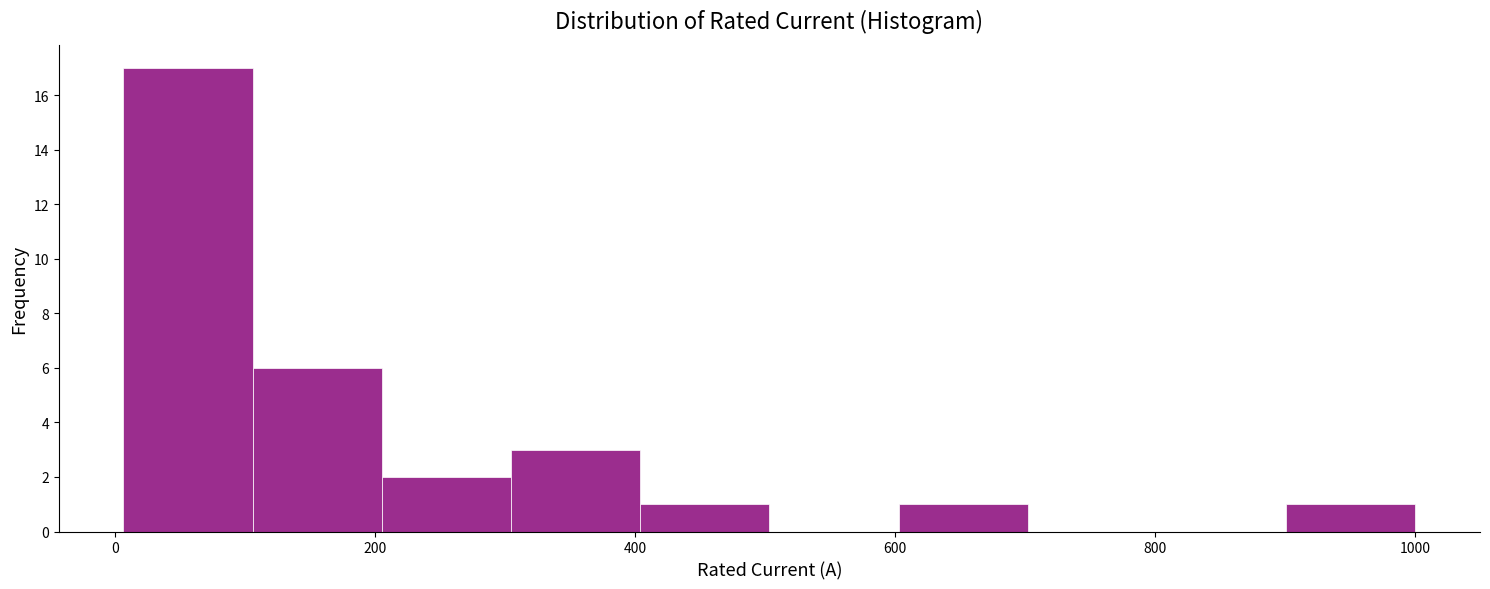

Reading left to right, list every bar in this chart as the range it spans on the x-axis followed by its height. Neither the bar edges nor the heights are printed on the chart, so give them approximately, as read against the axes.

0 to 100: 17
100 to 200: 6
200 to 300: 2
300 to 400: 3
400 to 500: 1
500 to 600: 0
600 to 700: 1
700 to 800: 0
800 to 900: 0
900 to 1000: 1